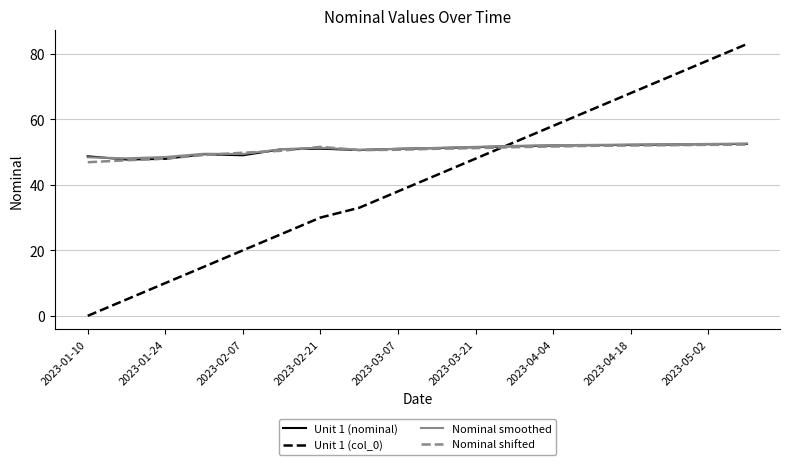

Which series has the largest range (max minus min)?

Unit 1 (col_0)